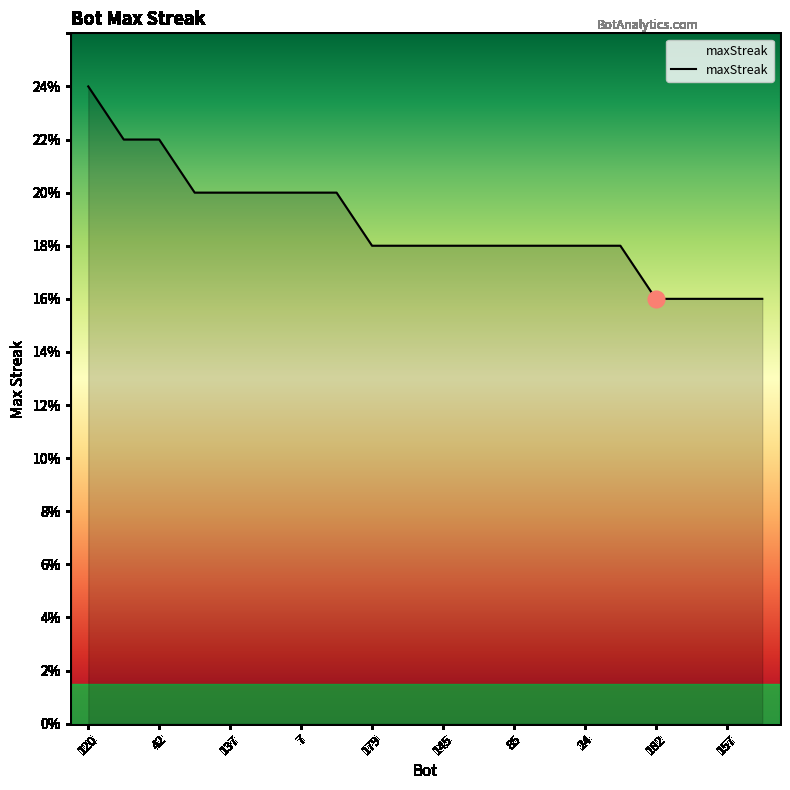

What is the maximum value shown in the chart?

24